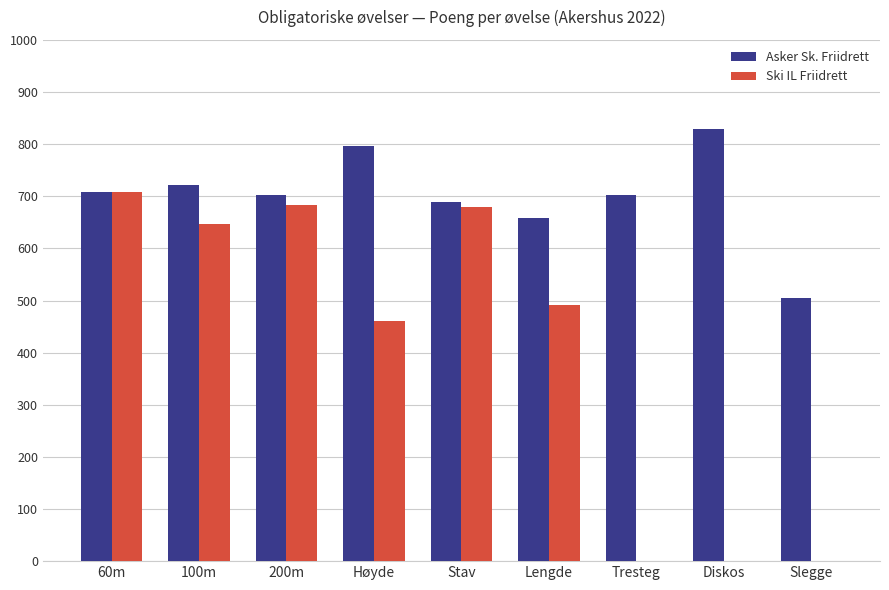

Is the value of Asker Sk. Friidrett at 60m greater than the value of Ski IL Friidrett at Diskos?

Yes